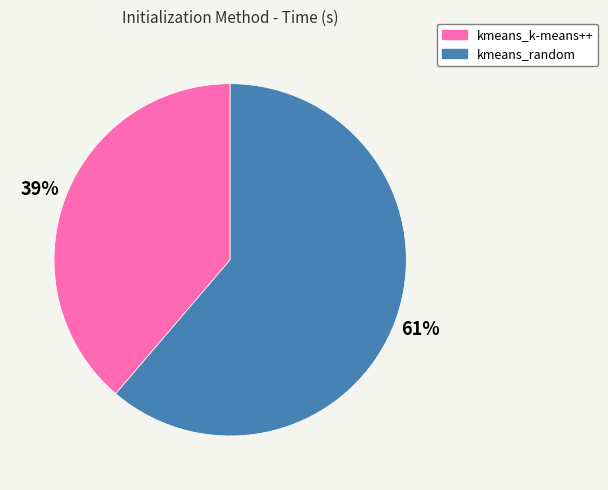

Is there a majority slice in this chart?

Yes